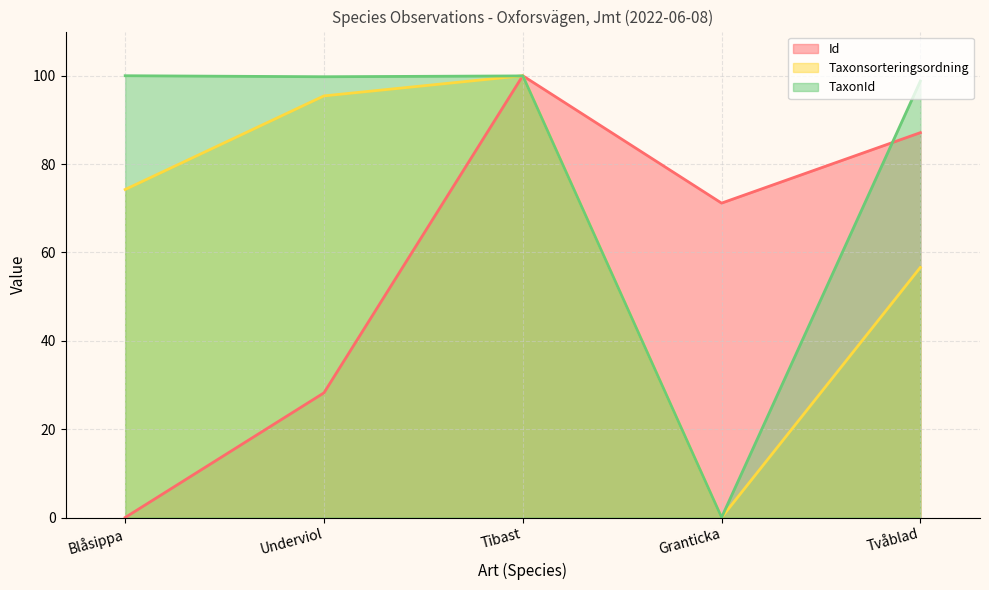

Does the chart have visible grid lines?

Yes